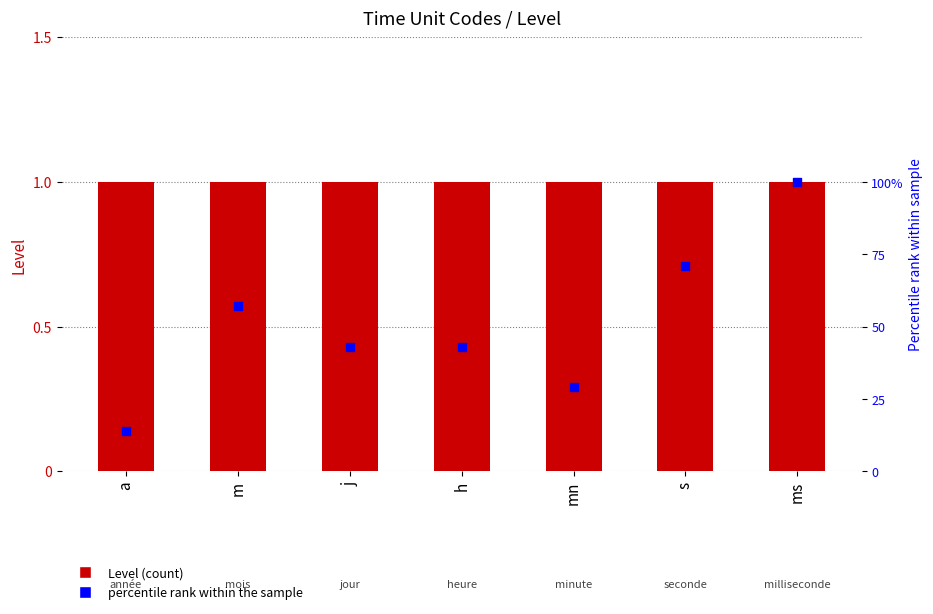

What are all the series names shown in the legend?

Level, percentile rank within the sample